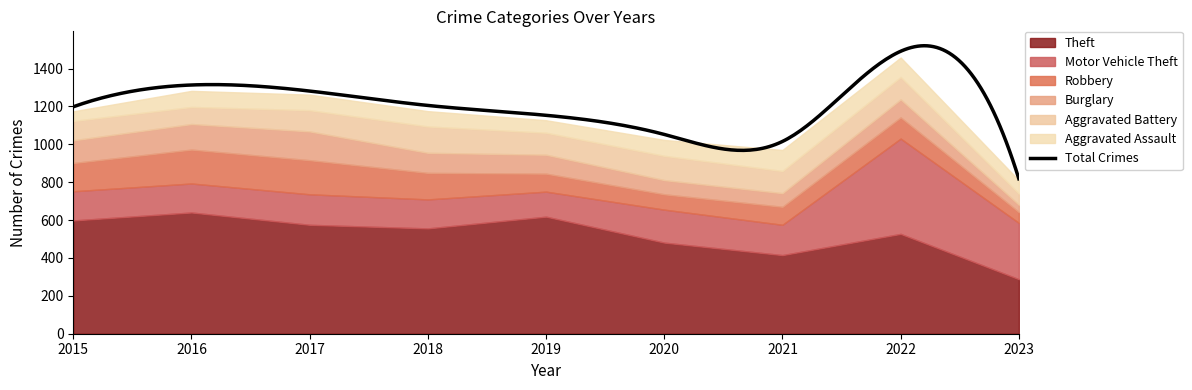

Is it true that Theft equals 575 at 2017?

True